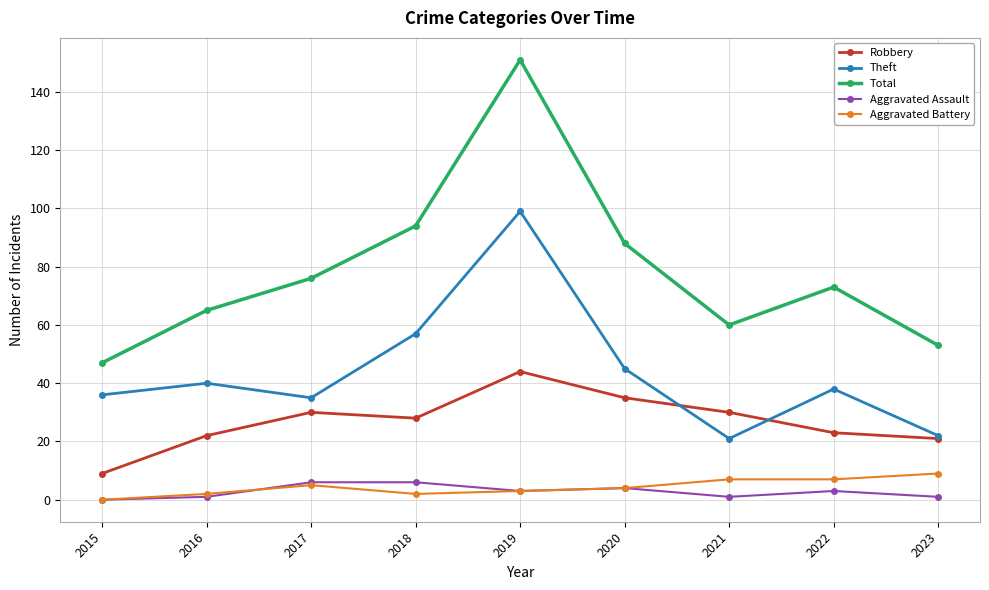

True or false: Aggravated Battery and Theft cross at least once.

False